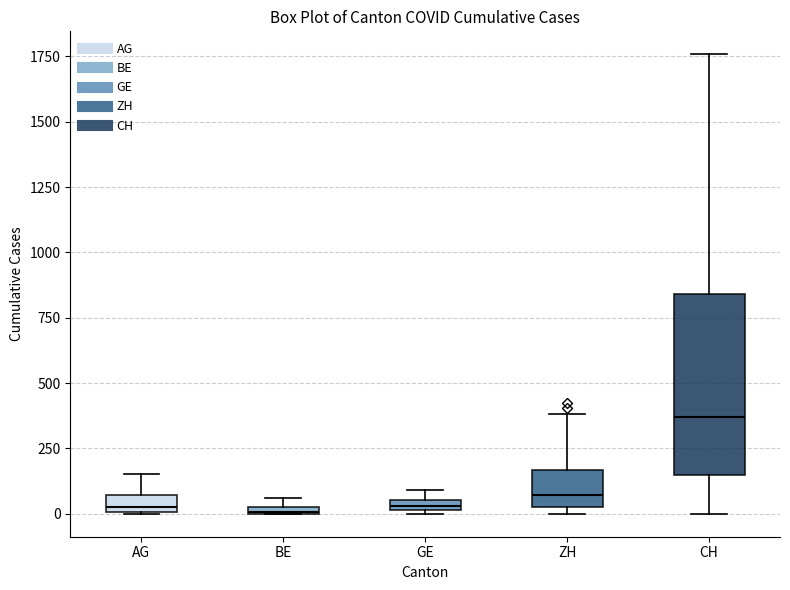

Which box is the tallest, from its lower edge to its upper edge?

CH